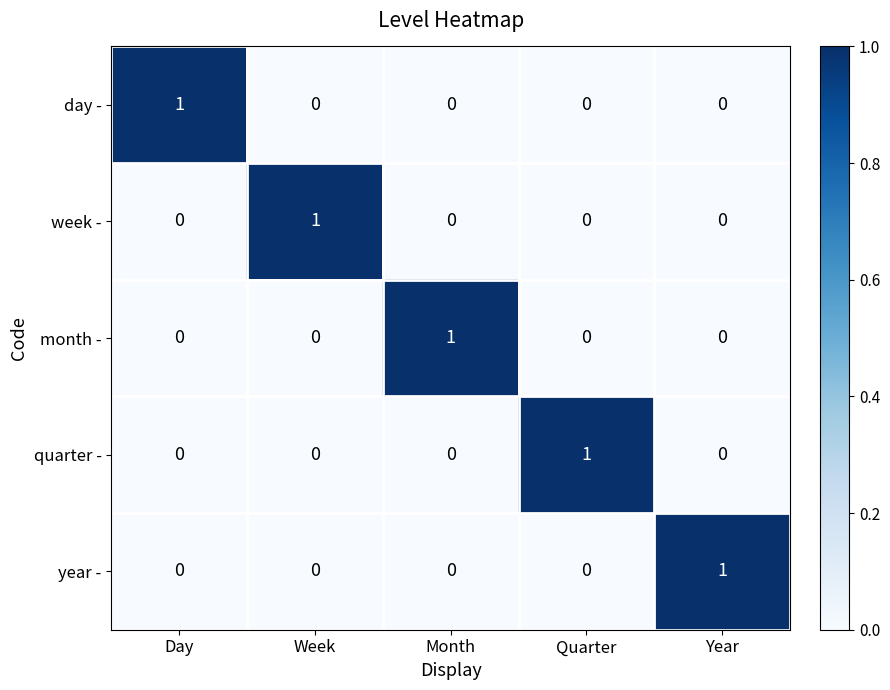

Count the month - values in the range 0 to 1.

5